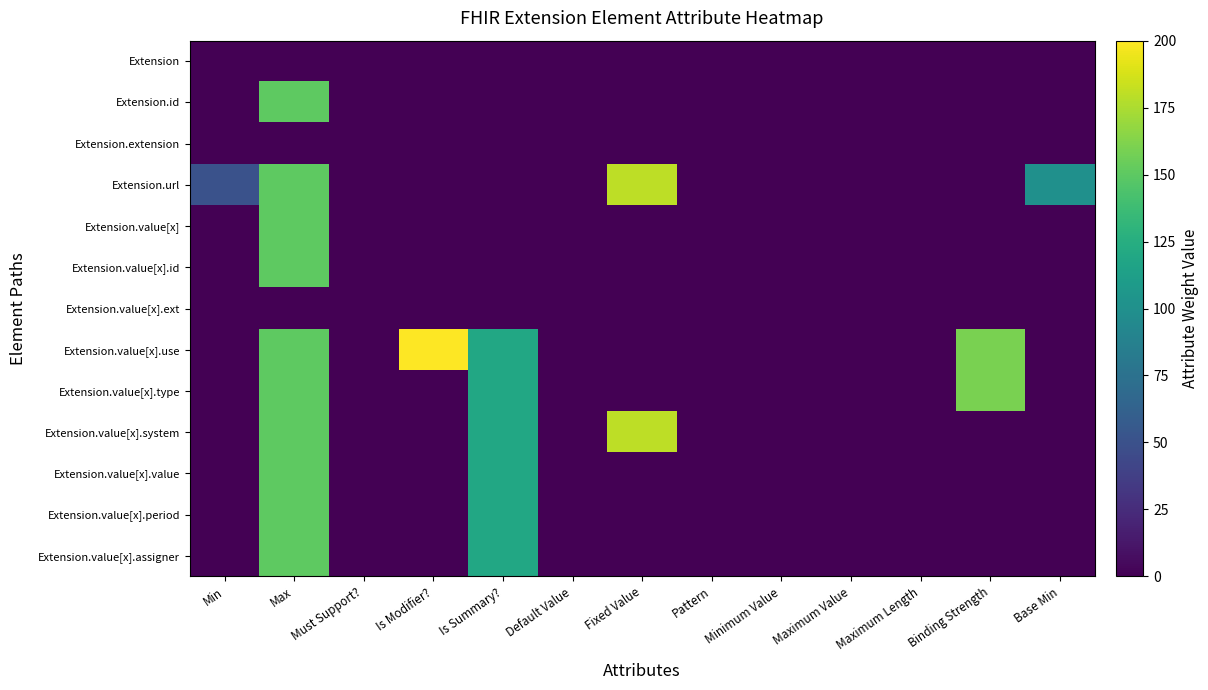

Reading right to left, list all the values displayed in this chart.

Extension: Base Min=0	Binding Strength=0	Maximum Length=0	Maximum Value=0	Minimum Value=0	Pattern=0	Fixed Value=0	Default Value=0	Is Summary?=0	Is Modifier?=0	Must Support?=0	Max=0	Min=0
Extension.id: Base Min=0	Binding Strength=0	Maximum Length=0	Maximum Value=0	Minimum Value=0	Pattern=0	Fixed Value=0	Default Value=0	Is Summary?=0	Is Modifier?=0	Must Support?=0	Max=150	Min=0
Extension.extension: Base Min=0	Binding Strength=0	Maximum Length=0	Maximum Value=0	Minimum Value=0	Pattern=0	Fixed Value=0	Default Value=0	Is Summary?=0	Is Modifier?=0	Must Support?=0	Max=0	Min=0
Extension.url: Base Min=100	Binding Strength=0	Maximum Length=0	Maximum Value=0	Minimum Value=0	Pattern=0	Fixed Value=180	Default Value=0	Is Summary?=0	Is Modifier?=0	Must Support?=0	Max=150	Min=50
Extension.value[x]: Base Min=0	Binding Strength=0	Maximum Length=0	Maximum Value=0	Minimum Value=0	Pattern=0	Fixed Value=0	Default Value=0	Is Summary?=0	Is Modifier?=0	Must Support?=0	Max=150	Min=0
Extension.value[x].id: Base Min=0	Binding Strength=0	Maximum Length=0	Maximum Value=0	Minimum Value=0	Pattern=0	Fixed Value=0	Default Value=0	Is Summary?=0	Is Modifier?=0	Must Support?=0	Max=150	Min=0
Extension.value[x].ext: Base Min=0	Binding Strength=0	Maximum Length=0	Maximum Value=0	Minimum Value=0	Pattern=0	Fixed Value=0	Default Value=0	Is Summary?=0	Is Modifier?=0	Must Support?=0	Max=0	Min=0
Extension.value[x].use: Base Min=0	Binding Strength=160	Maximum Length=0	Maximum Value=0	Minimum Value=0	Pattern=0	Fixed Value=0	Default Value=0	Is Summary?=120	Is Modifier?=200	Must Support?=0	Max=150	Min=0
Extension.value[x].type: Base Min=0	Binding Strength=160	Maximum Length=0	Maximum Value=0	Minimum Value=0	Pattern=0	Fixed Value=0	Default Value=0	Is Summary?=120	Is Modifier?=0	Must Support?=0	Max=150	Min=0
Extension.value[x].system: Base Min=0	Binding Strength=0	Maximum Length=0	Maximum Value=0	Minimum Value=0	Pattern=0	Fixed Value=180	Default Value=0	Is Summary?=120	Is Modifier?=0	Must Support?=0	Max=150	Min=0
Extension.value[x].value: Base Min=0	Binding Strength=0	Maximum Length=0	Maximum Value=0	Minimum Value=0	Pattern=0	Fixed Value=0	Default Value=0	Is Summary?=120	Is Modifier?=0	Must Support?=0	Max=150	Min=0
Extension.value[x].period: Base Min=0	Binding Strength=0	Maximum Length=0	Maximum Value=0	Minimum Value=0	Pattern=0	Fixed Value=0	Default Value=0	Is Summary?=120	Is Modifier?=0	Must Support?=0	Max=150	Min=0
Extension.value[x].assigner: Base Min=0	Binding Strength=0	Maximum Length=0	Maximum Value=0	Minimum Value=0	Pattern=0	Fixed Value=0	Default Value=0	Is Summary?=120	Is Modifier?=0	Must Support?=0	Max=150	Min=0